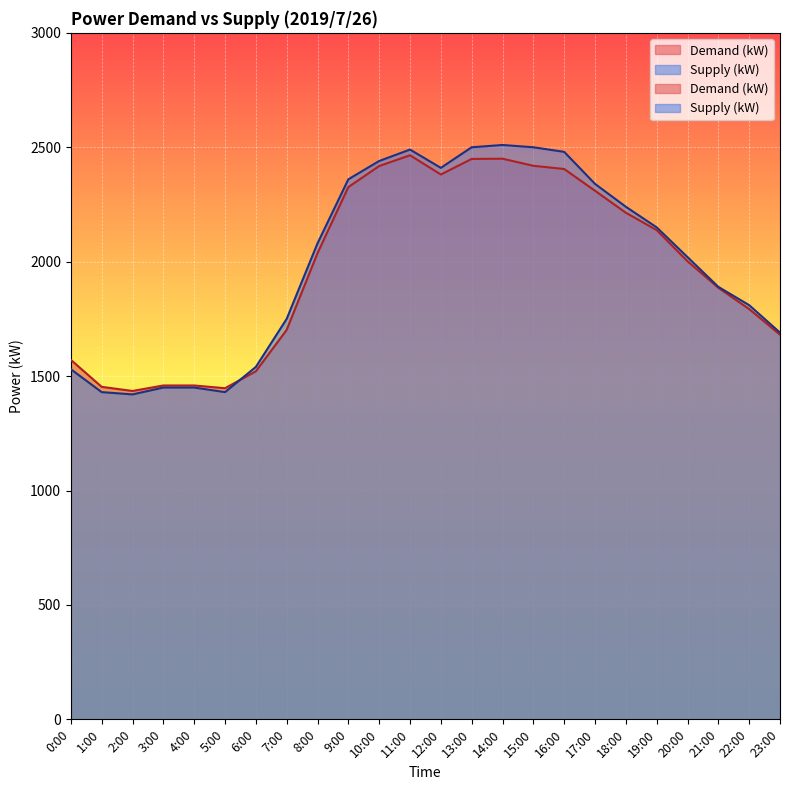

What is the value of the Supply (kW) point at the 24th from the left?

1690